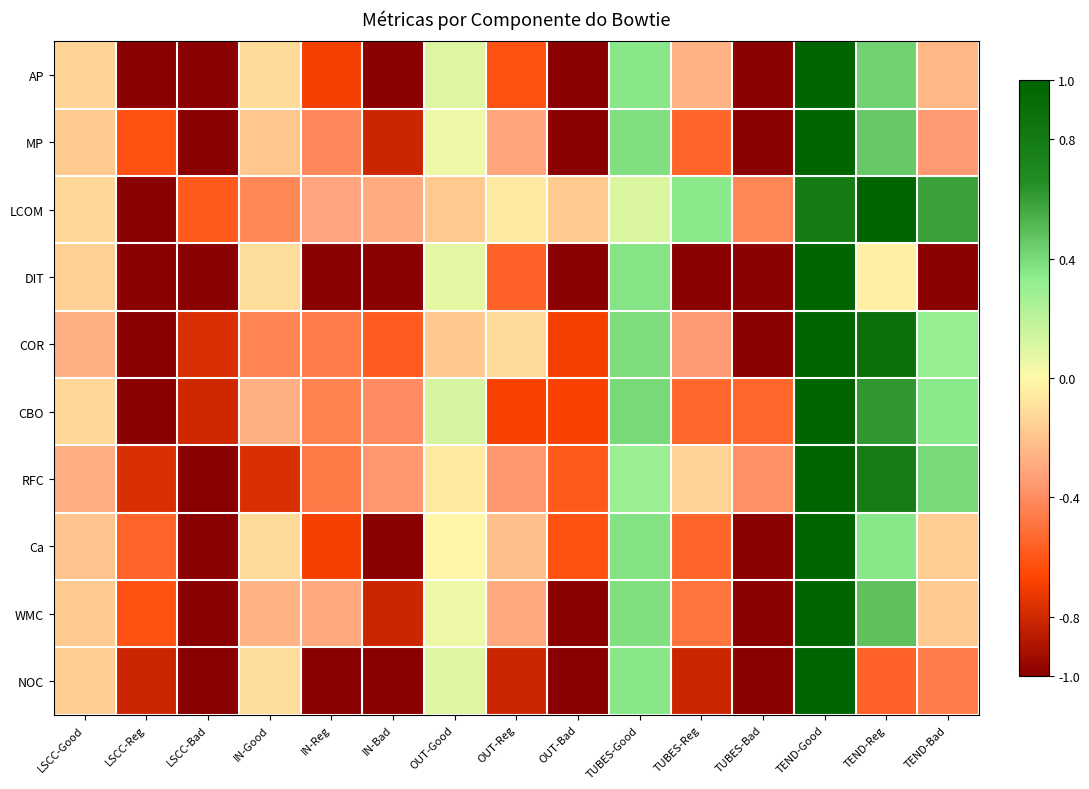

Reading left to right, transcribe all the data shown in this chart.

AP: LSCC-Good=-0.1	LSCC-Reg=-1.0	LSCC-Bad=-1.0	IN-Good=-0.1	IN-Reg=-0.7	IN-Bad=-1.0	OUT-Good=0.1	OUT-Reg=-0.6	OUT-Bad=-1.0	TUBES-Good=0.4	TUBES-Reg=-0.3	TUBES-Bad=-1.0	TEND-Good=1.0	TEND-Reg=0.4	TEND-Bad=-0.2
MP: LSCC-Good=-0.2	LSCC-Reg=-0.6	LSCC-Bad=-1.0	IN-Good=-0.2	IN-Reg=-0.4	IN-Bad=-0.8	OUT-Good=0.1	OUT-Reg=-0.3	OUT-Bad=-1.0	TUBES-Good=0.4	TUBES-Reg=-0.6	TUBES-Bad=-1.0	TEND-Good=1.0	TEND-Reg=0.5	TEND-Bad=-0.4
LCOM: LSCC-Good=-0.1	LSCC-Reg=-1.0	LSCC-Bad=-0.6	IN-Good=-0.4	IN-Reg=-0.3	IN-Bad=-0.3	OUT-Good=-0.2	OUT-Reg=-0.1	OUT-Bad=-0.2	TUBES-Good=0.1	TUBES-Reg=0.4	TUBES-Bad=-0.4	TEND-Good=0.8	TEND-Reg=1.0	TEND-Bad=0.6
DIT: LSCC-Good=-0.2	LSCC-Reg=-1.0	LSCC-Bad=-1.0	IN-Good=-0.1	IN-Reg=-1.0	IN-Bad=-1.0	OUT-Good=0.1	OUT-Reg=-0.6	OUT-Bad=-1.0	TUBES-Good=0.4	TUBES-Reg=-1.0	TUBES-Bad=-1.0	TEND-Good=1.0	TEND-Reg=-0.0	TEND-Bad=-1.0
COR: LSCC-Good=-0.3	LSCC-Reg=-1.0	LSCC-Bad=-0.8	IN-Good=-0.4	IN-Reg=-0.5	IN-Bad=-0.6	OUT-Good=-0.2	OUT-Reg=-0.1	OUT-Bad=-0.7	TUBES-Good=0.4	TUBES-Reg=-0.4	TUBES-Bad=-1.0	TEND-Good=1.0	TEND-Reg=0.9	TEND-Bad=0.3
CBO: LSCC-Good=-0.1	LSCC-Reg=-1.0	LSCC-Bad=-0.8	IN-Good=-0.3	IN-Reg=-0.4	IN-Bad=-0.4	OUT-Good=0.1	OUT-Reg=-0.7	OUT-Bad=-0.7	TUBES-Good=0.4	TUBES-Reg=-0.5	TUBES-Bad=-0.5	TEND-Good=1.0	TEND-Reg=0.6	TEND-Bad=0.4
RFC: LSCC-Good=-0.3	LSCC-Reg=-0.8	LSCC-Bad=-1.0	IN-Good=-0.8	IN-Reg=-0.5	IN-Bad=-0.4	OUT-Good=-0.1	OUT-Reg=-0.4	OUT-Bad=-0.6	TUBES-Good=0.3	TUBES-Reg=-0.1	TUBES-Bad=-0.4	TEND-Good=1.0	TEND-Reg=0.8	TEND-Bad=0.4
Ca: LSCC-Good=-0.2	LSCC-Reg=-0.6	LSCC-Bad=-1.0	IN-Good=-0.1	IN-Reg=-0.7	IN-Bad=-1.0	OUT-Good=-0.0	OUT-Reg=-0.2	OUT-Bad=-0.6	TUBES-Good=0.4	TUBES-Reg=-0.6	TUBES-Bad=-1.0	TEND-Good=1.0	TEND-Reg=0.4	TEND-Bad=-0.2
WMC: LSCC-Good=-0.2	LSCC-Reg=-0.6	LSCC-Bad=-1.0	IN-Good=-0.3	IN-Reg=-0.3	IN-Bad=-0.8	OUT-Good=0.1	OUT-Reg=-0.3	OUT-Bad=-1.0	TUBES-Good=0.4	TUBES-Reg=-0.5	TUBES-Bad=-1.0	TEND-Good=1.0	TEND-Reg=0.5	TEND-Bad=-0.2
NOC: LSCC-Good=-0.2	LSCC-Reg=-0.8	LSCC-Bad=-1.0	IN-Good=-0.1	IN-Reg=-1.0	IN-Bad=-1.0	OUT-Good=0.1	OUT-Reg=-0.8	OUT-Bad=-1.0	TUBES-Good=0.4	TUBES-Reg=-0.8	TUBES-Bad=-1.0	TEND-Good=1.0	TEND-Reg=-0.6	TEND-Bad=-0.5